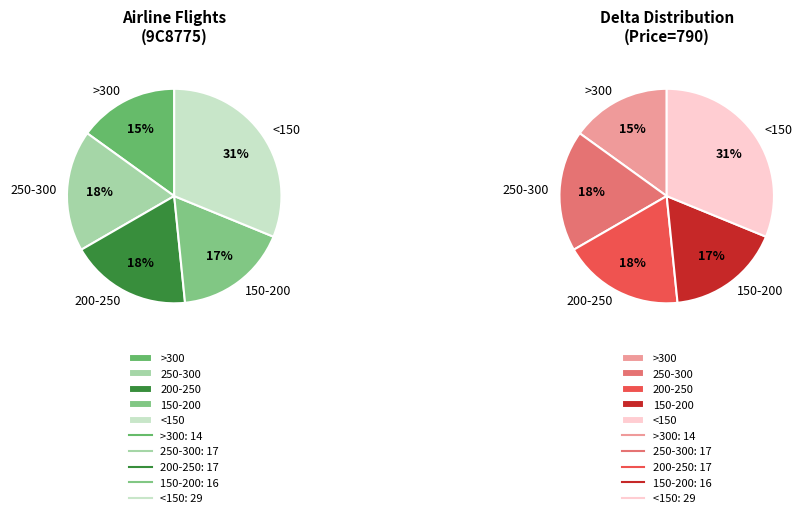

Does 790 represent more than half of the total?

Yes